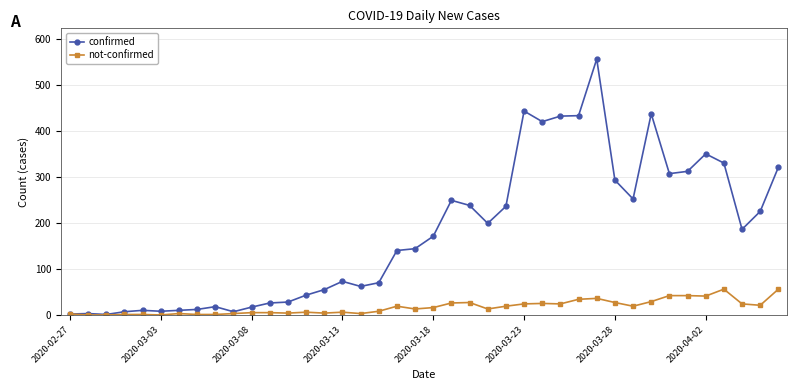

Which series has the widest spread of values?

confirmed